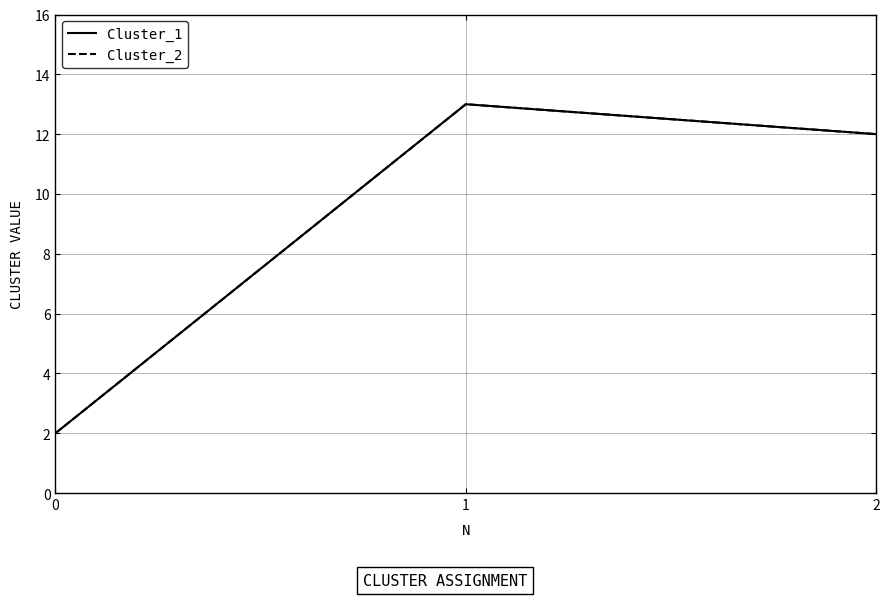

What is the value of the Cluster_1 point at the 1st from the left?

2